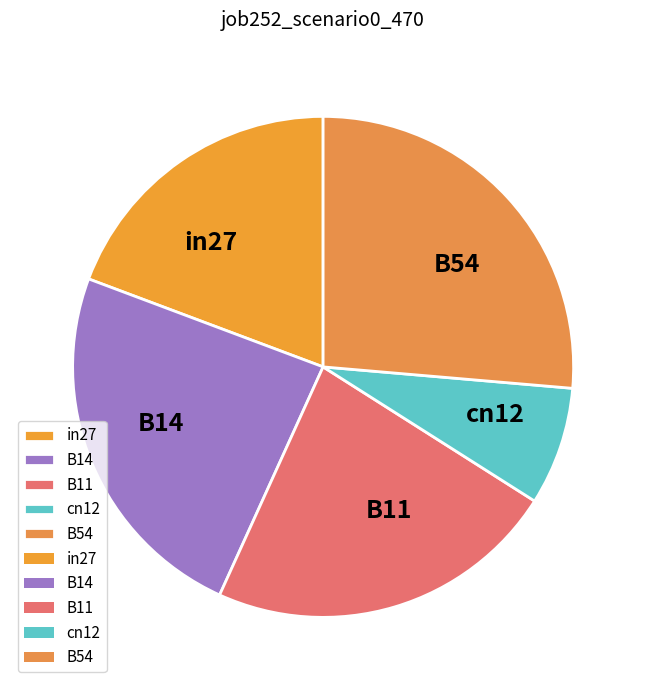

How many slices are in this pie chart?

5